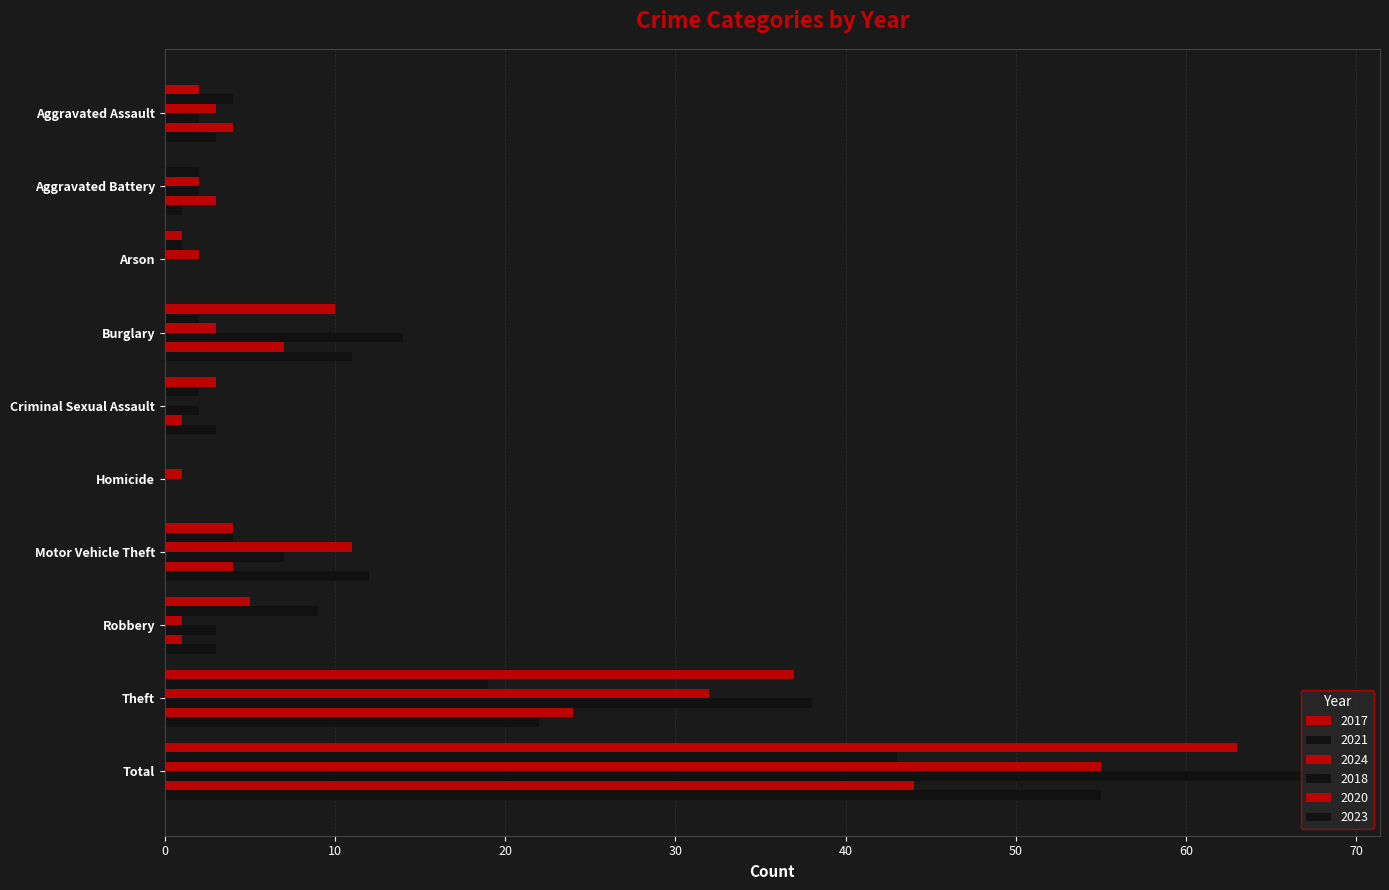

What position from the right is Criminal Sexual Assault?

6